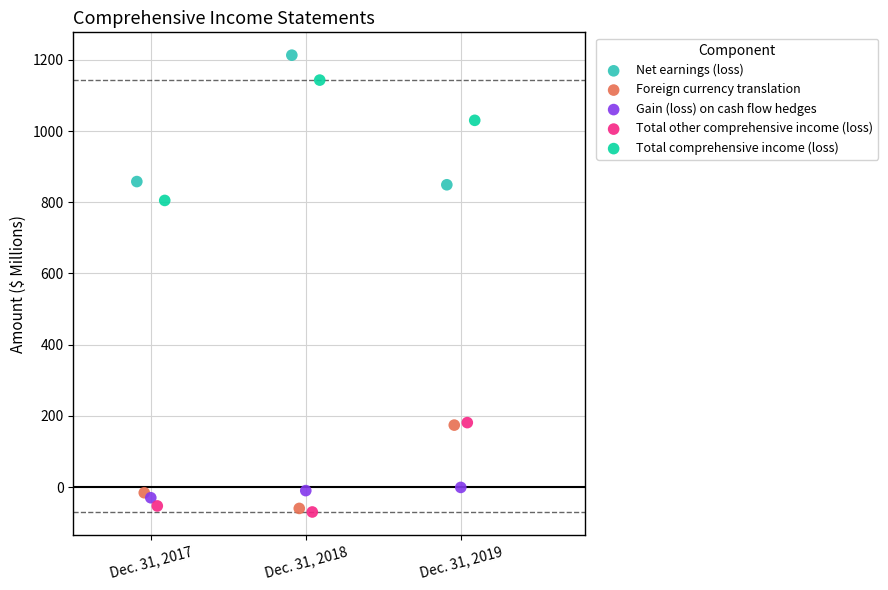

Which series has the widest spread of Y values?

Net earnings (loss)